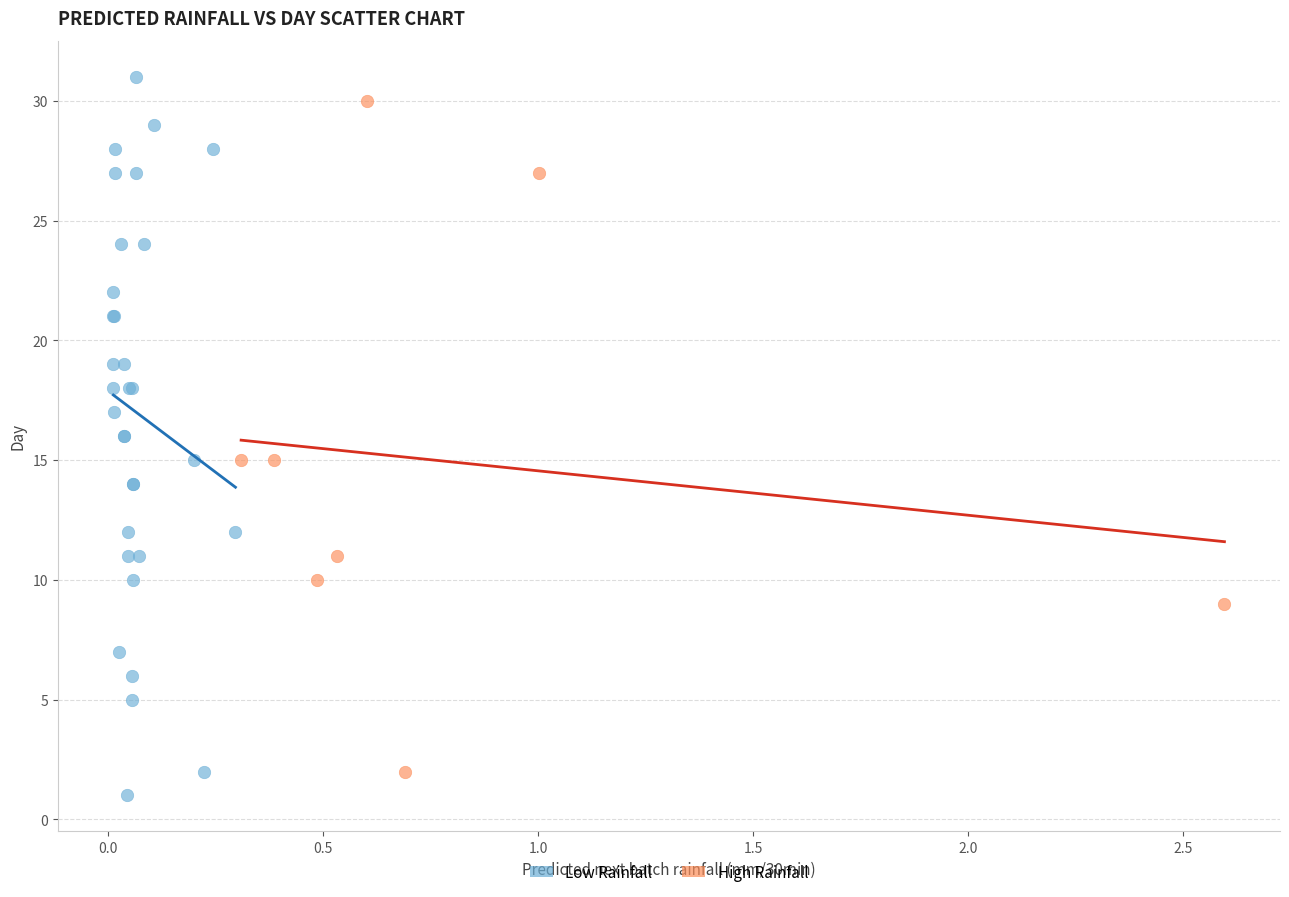

Which series has the largest Y range (max minus min)?

Low Rainfall